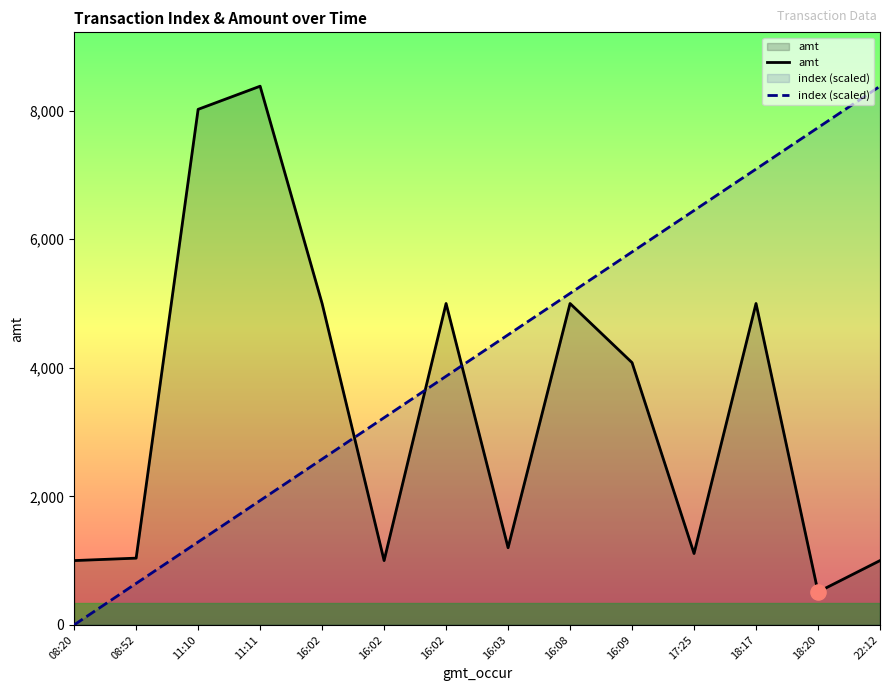

Which series contains the lowest Y value?

index (scaled)